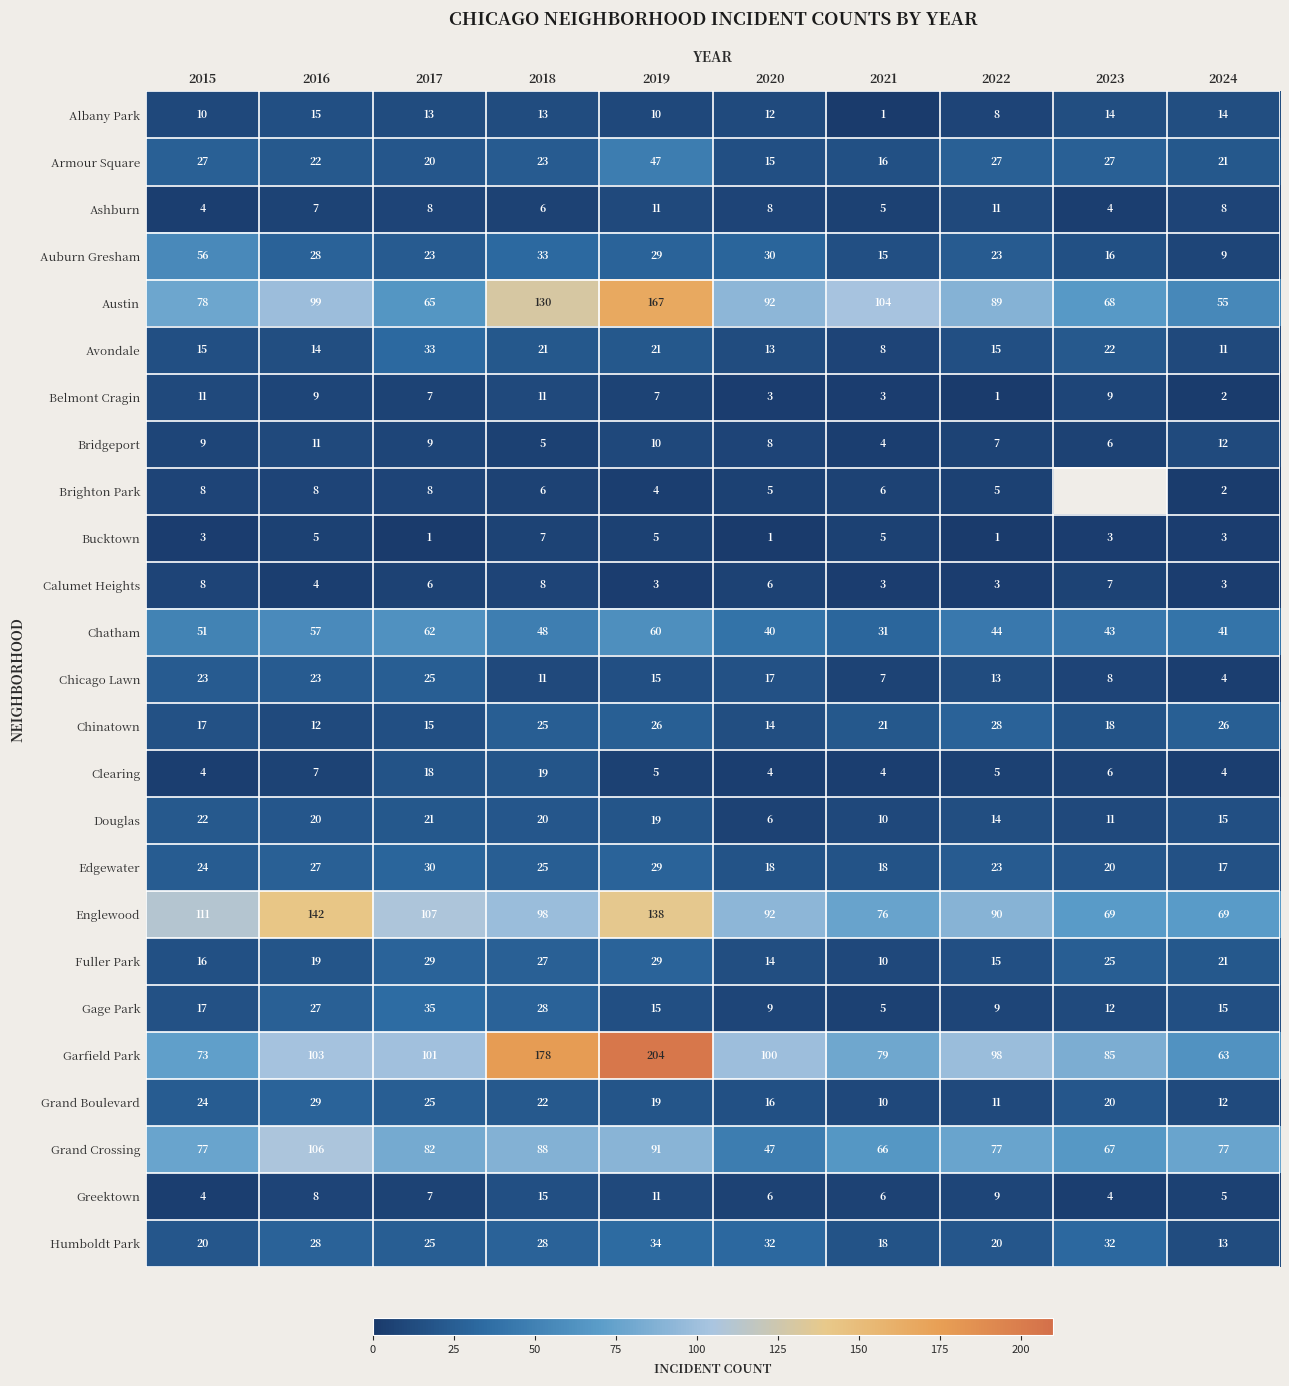

At which label does Gage Park first exceed 15?

2015